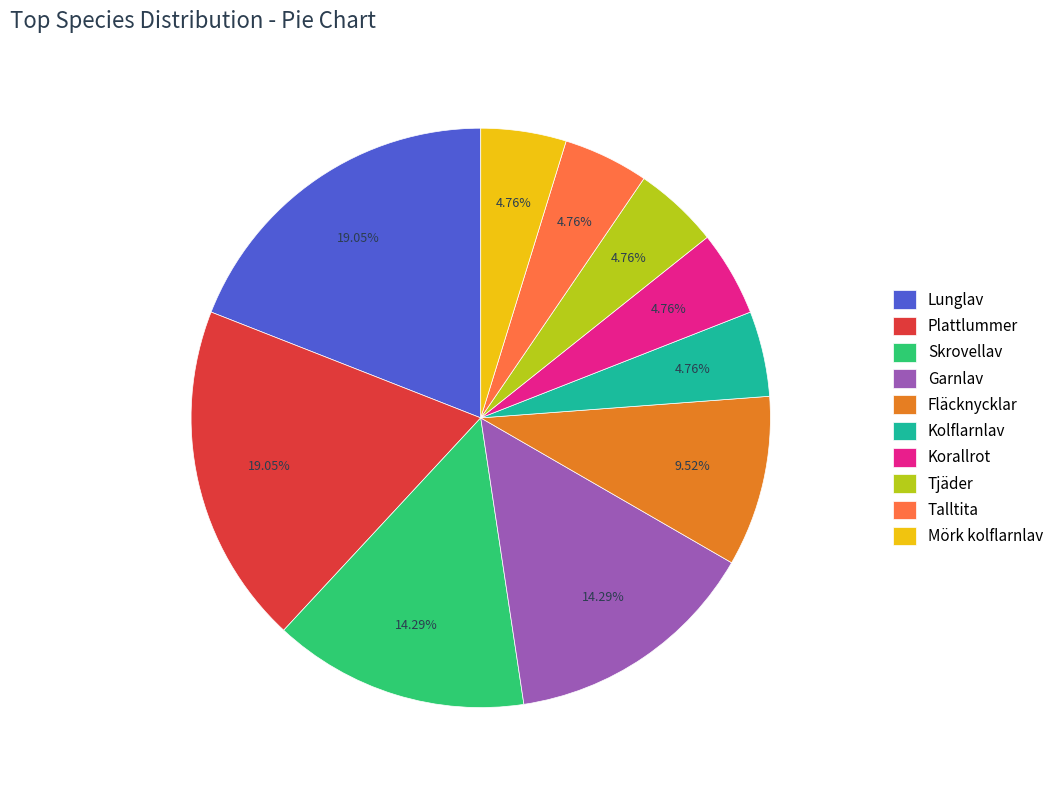

Is there a majority slice in this chart?

No